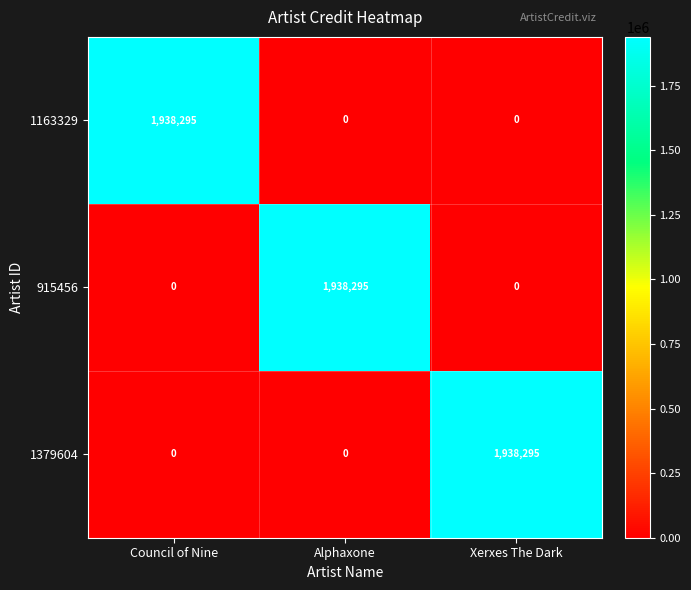

The value of 1163329 at Alphaxone is 738939. True or false?

False